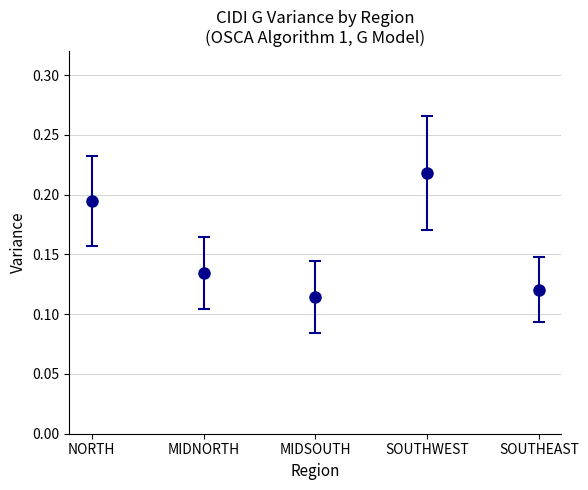

Which category has the lowest value across all series?

MIDSOUTH